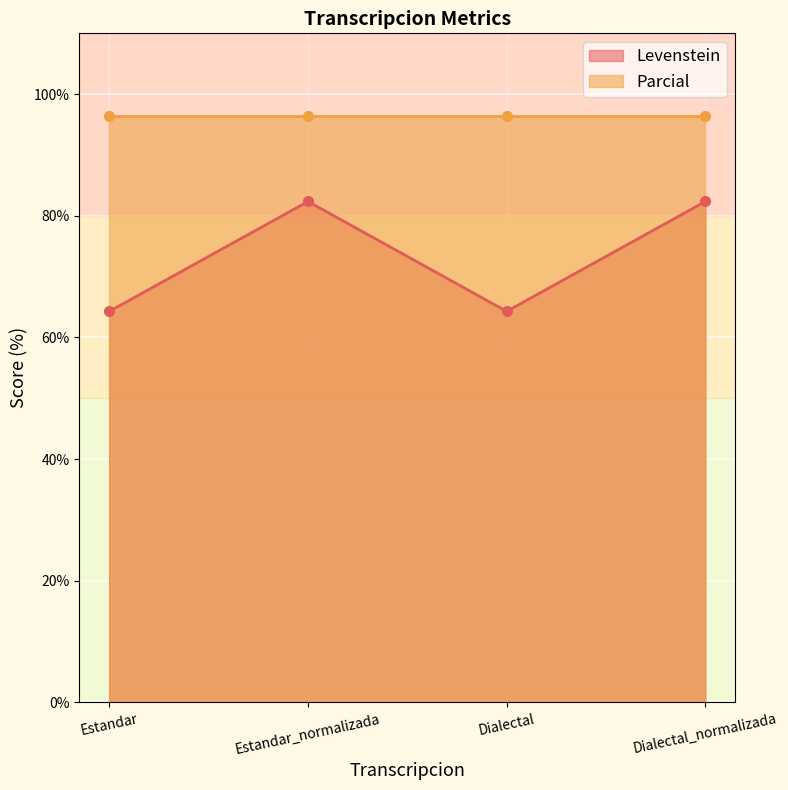

Is it true that the value at Dialectal_normalizada is 82.4?

True